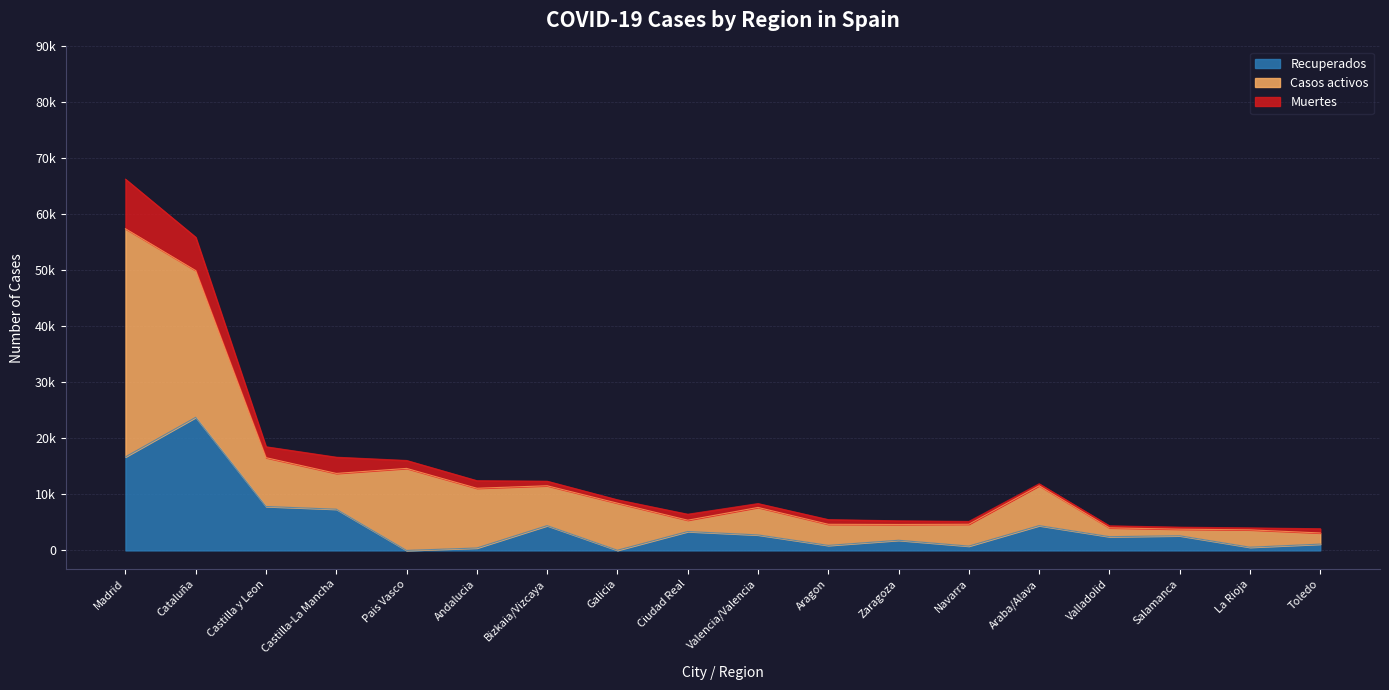

At which category does Muertes reach its first local valley?

Castilla y Leon